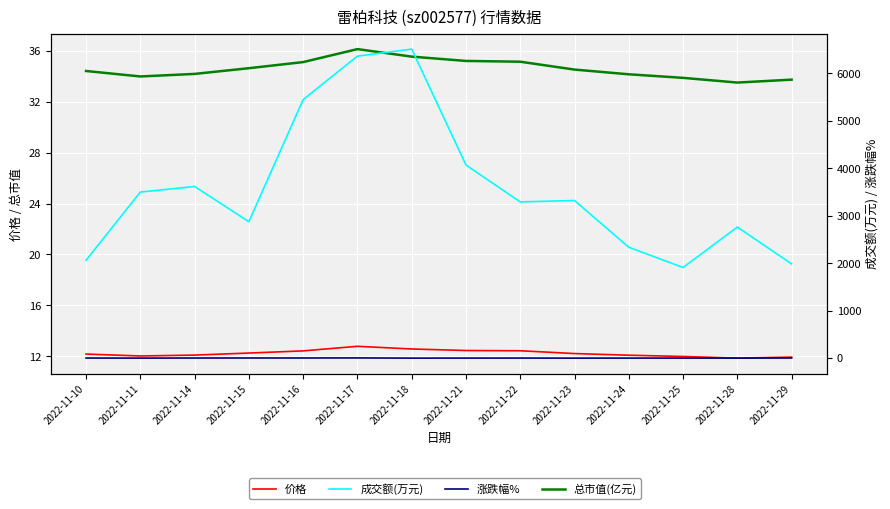

List the labels in order of 涨跌幅% value, largest first.

2022-11-17, 2022-11-16, 2022-11-15, 2022-11-29, 2022-11-14, 2022-11-10, 2022-11-22, 2022-11-25, 2022-11-21, 2022-11-24, 2022-11-28, 2022-11-11, 2022-11-18, 2022-11-23